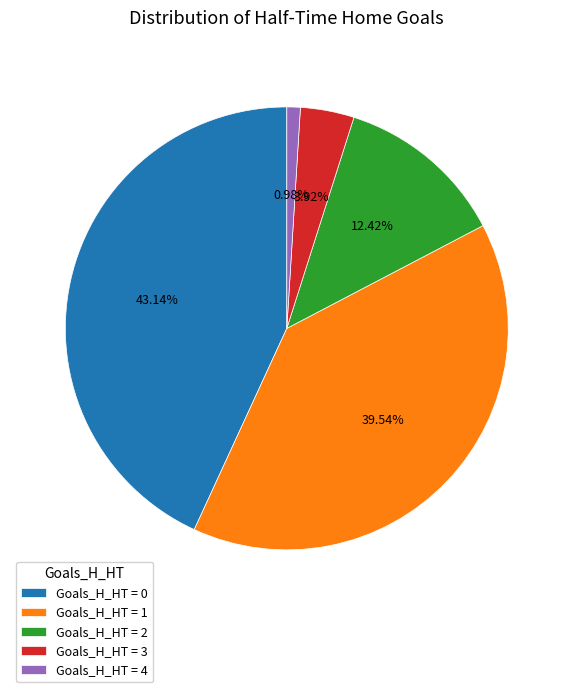

Rank the categories by value from lowest to highest.

Goals_H_HT = 4, Goals_H_HT = 3, Goals_H_HT = 2, Goals_H_HT = 1, Goals_H_HT = 0